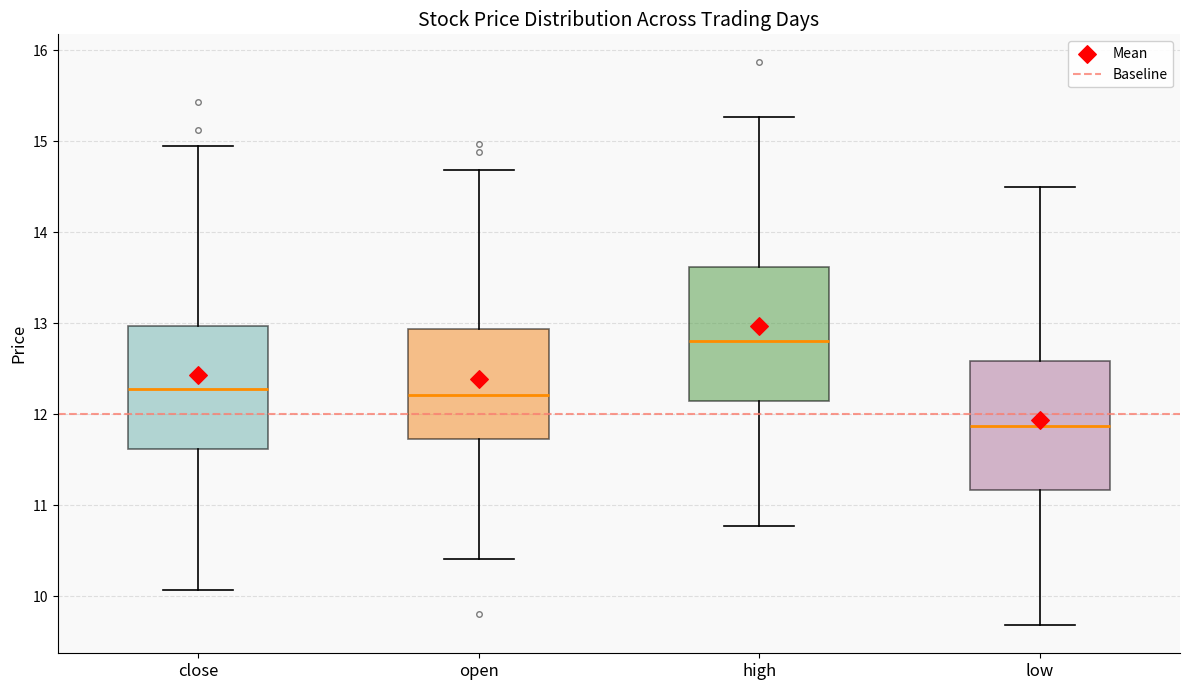

Reading left to right, transcribe this box plot: for each box, give where its median line is, the range the box spans, and where its two whiskers end, as read against the y-axis. The values are not printed on the chart, so give them approximately, as read against the axis.

close: median 12.3, box 11.6 to 13.0, whiskers 10.1 to 14.9
open: median 12.2, box 11.7 to 12.9, whiskers 10.4 to 14.7
high: median 12.8, box 12.1 to 13.6, whiskers 10.8 to 15.3
low: median 11.9, box 11.2 to 12.6, whiskers 9.7 to 14.5